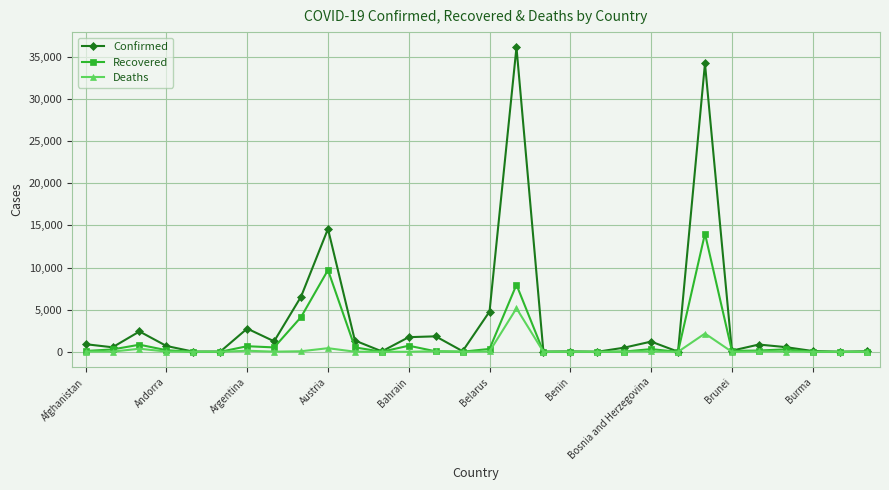

Which series has the largest total across all categories?

Confirmed